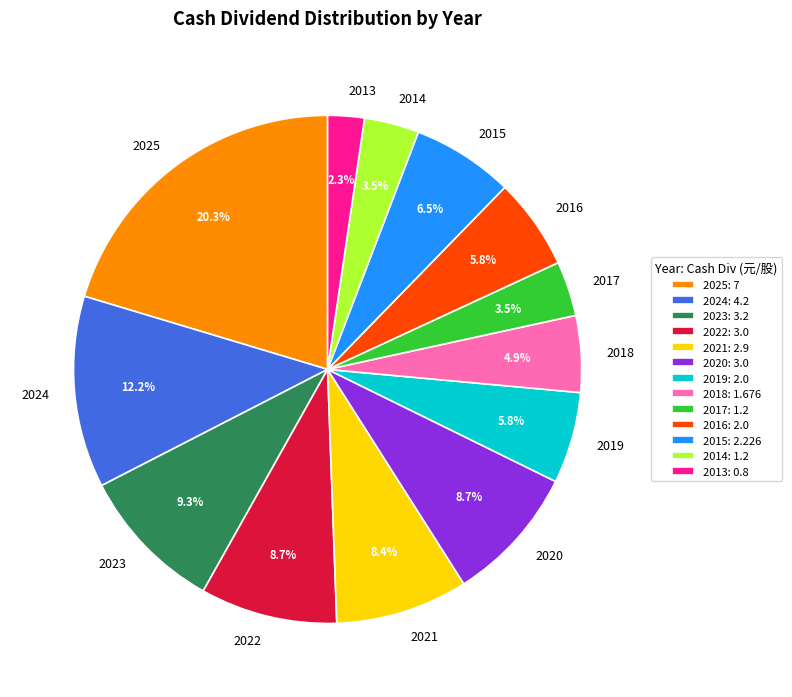

To the nearest percent, what is the difference between the largest and smallest slice percentages?

18%